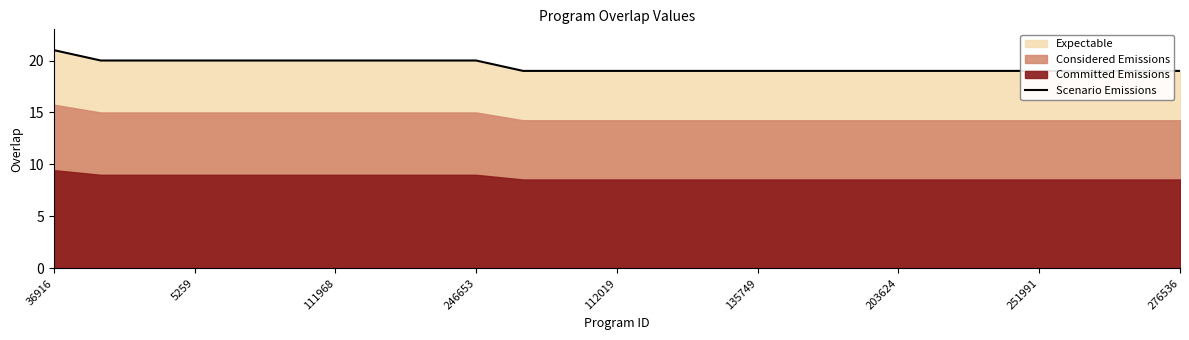

Reading left to right, list all the values displayed in this chart.

21	20	20	20	20	20	20	20	20	20	19	19	19	19	19	19	19	19	19	19	19	19	19	19	19